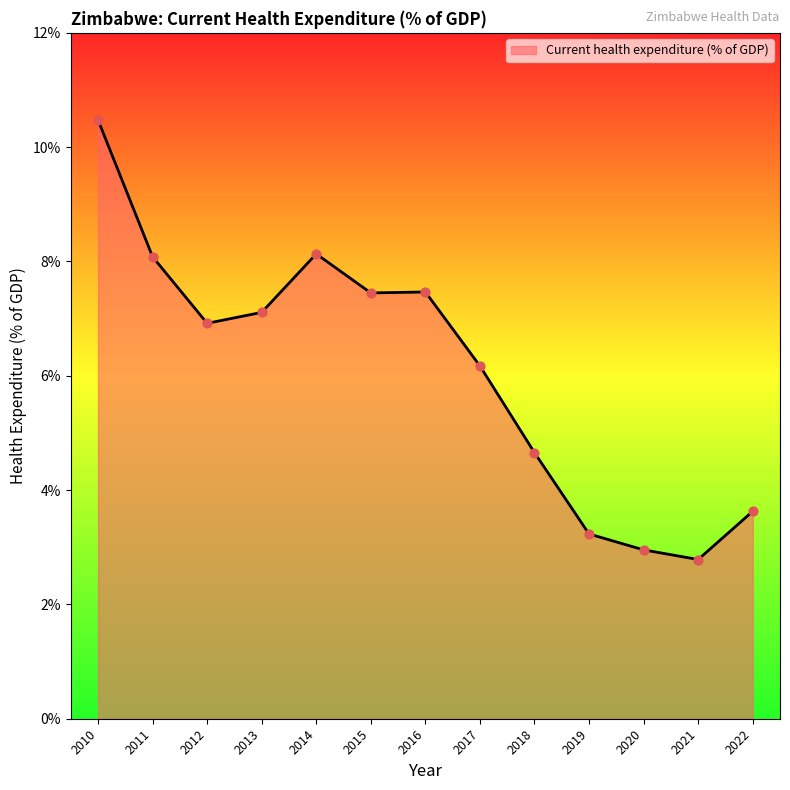

Between 2020 and 2021, which is larger?

2020